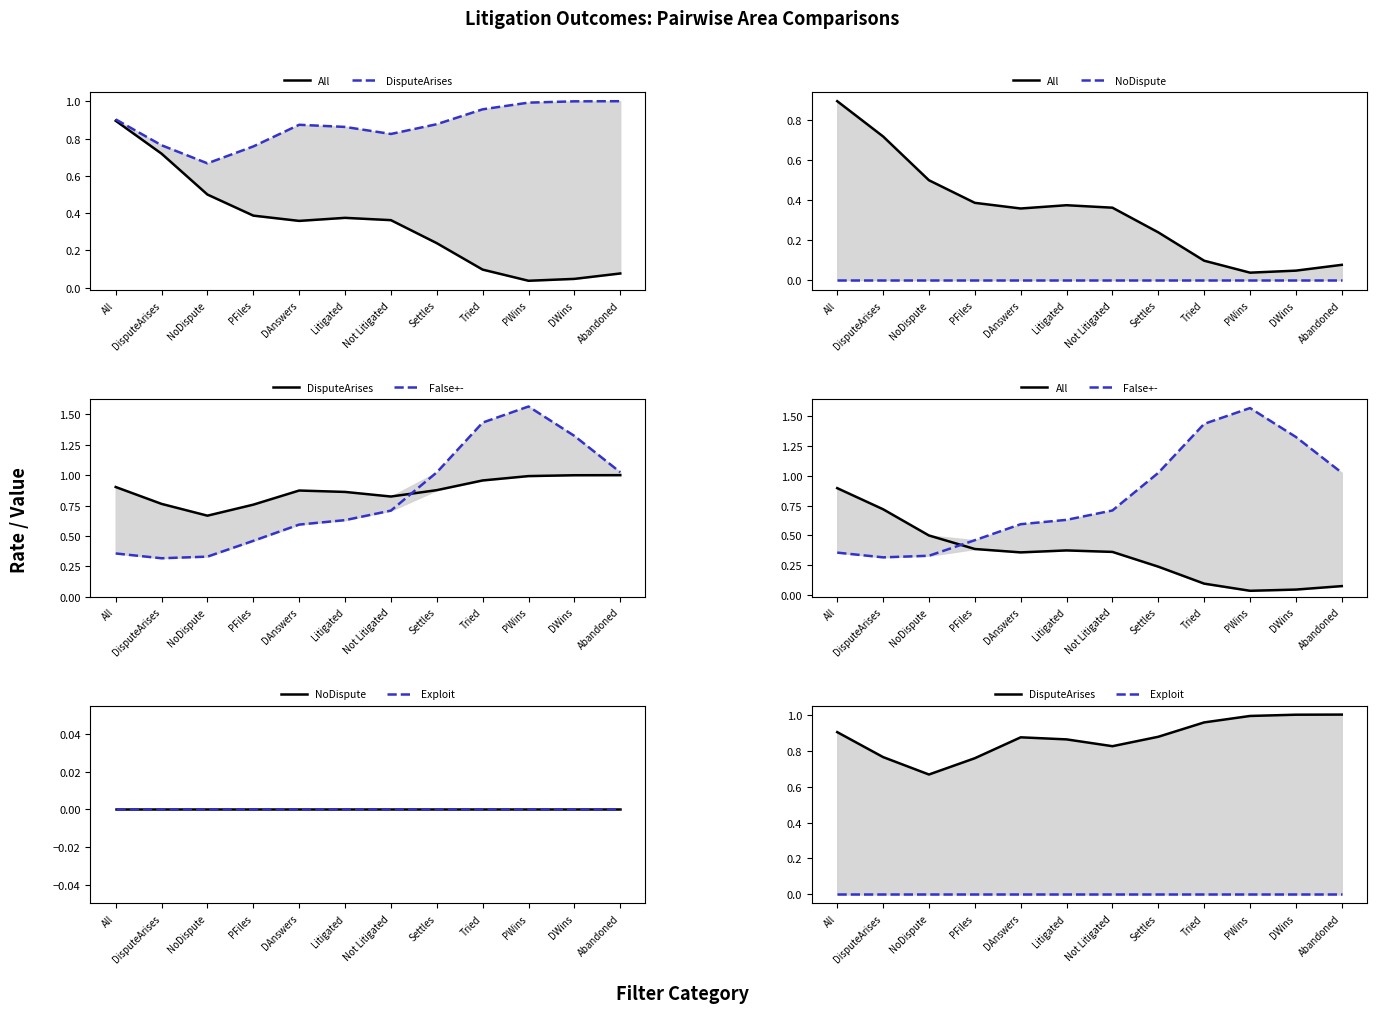

What are all the series names shown in the legend?

All, DisputeArises, NoDispute, False+-, Exploit